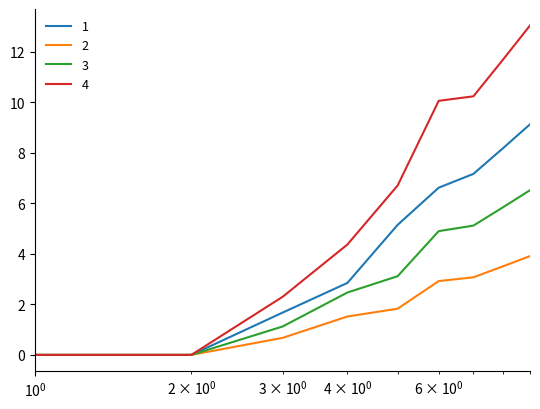

How many lines are shown in the chart?

4